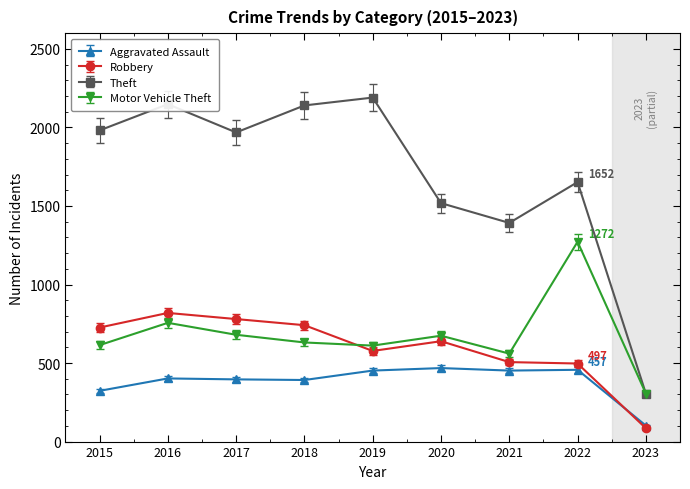

Which series has the widest spread of values?

Theft